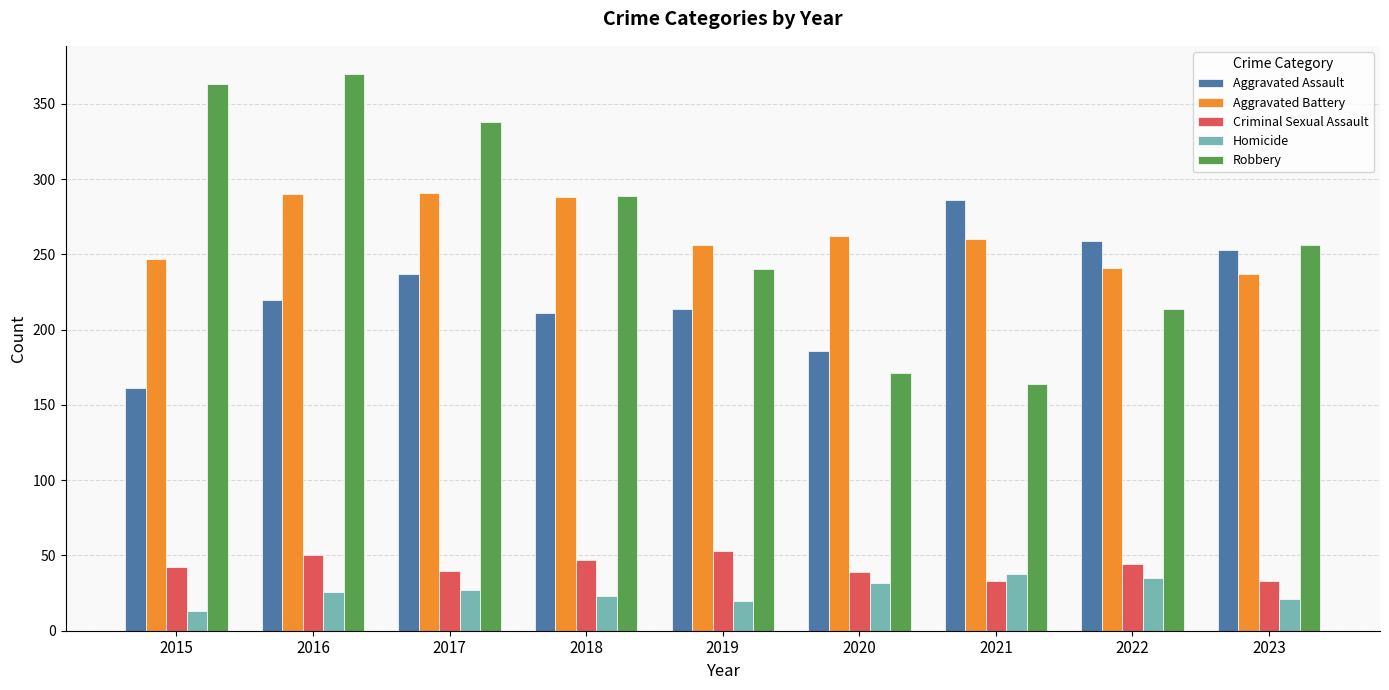

The value of Robbery at 2023 is 375. True or false?

False